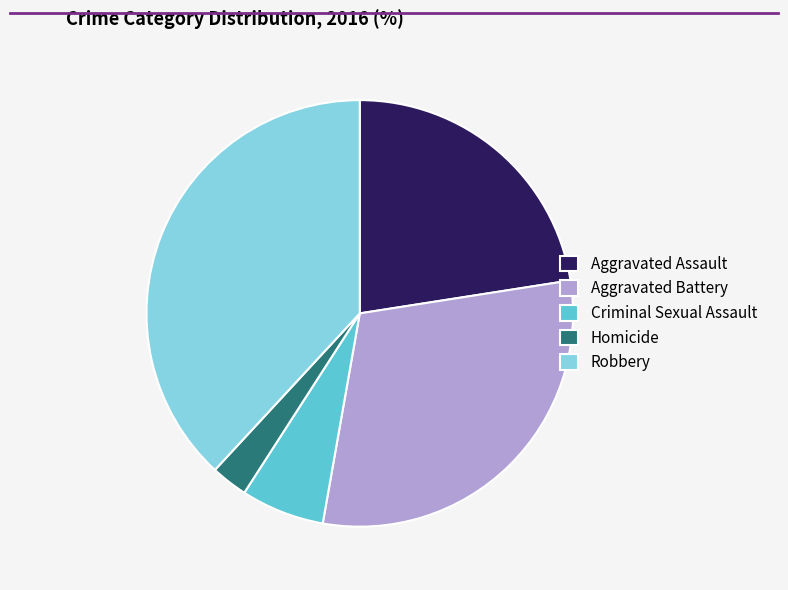

Is there a majority slice in this chart?

No